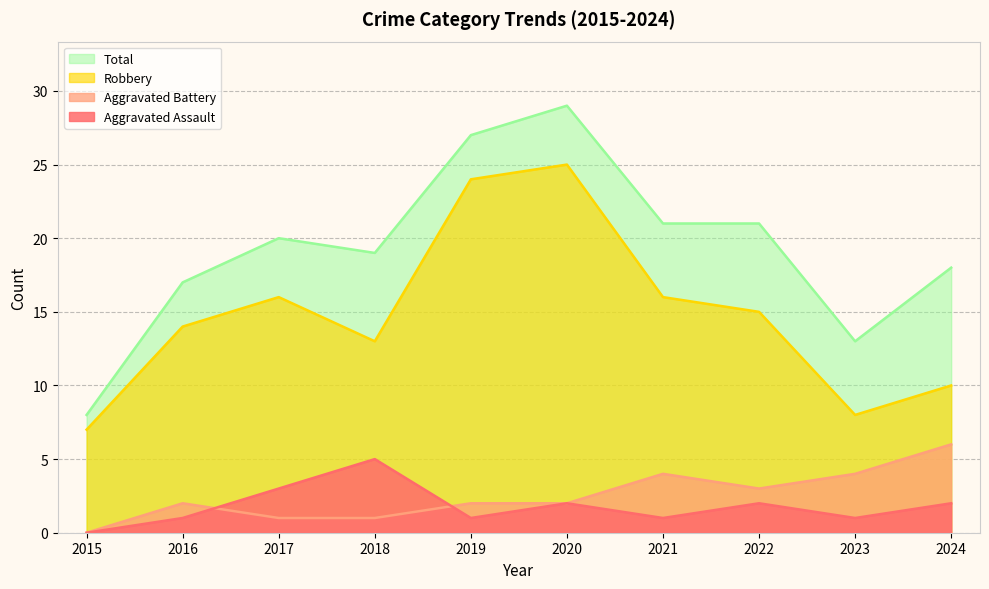

What is the difference between the second highest and minimum values in the Aggravated Assault series?

3